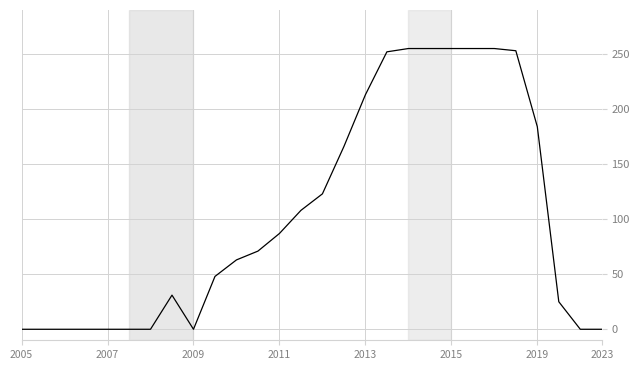

What is the maximum value shown in the chart?

255